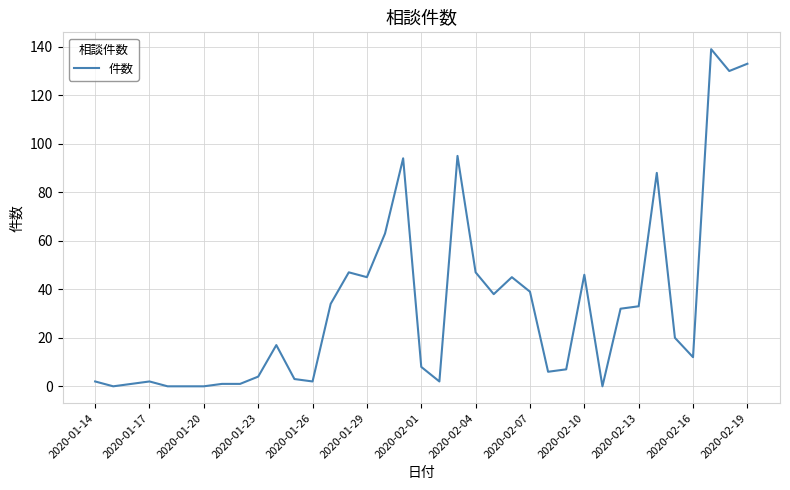

How many values are below 17?

18